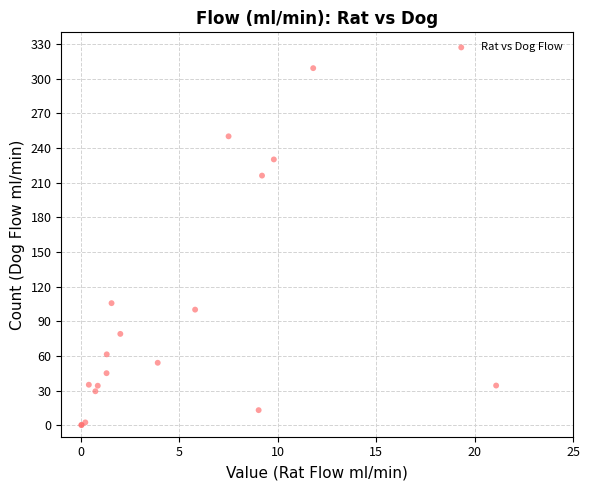

What Y value in the scatter plot is closest to 154?

105.6